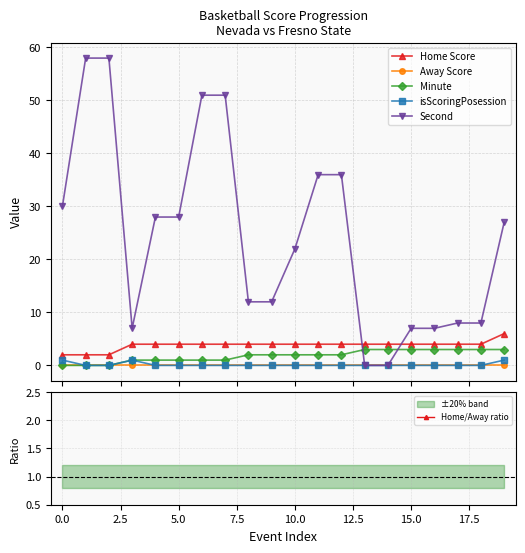

What is the difference between the maximum and minimum values in the Minute series?

3